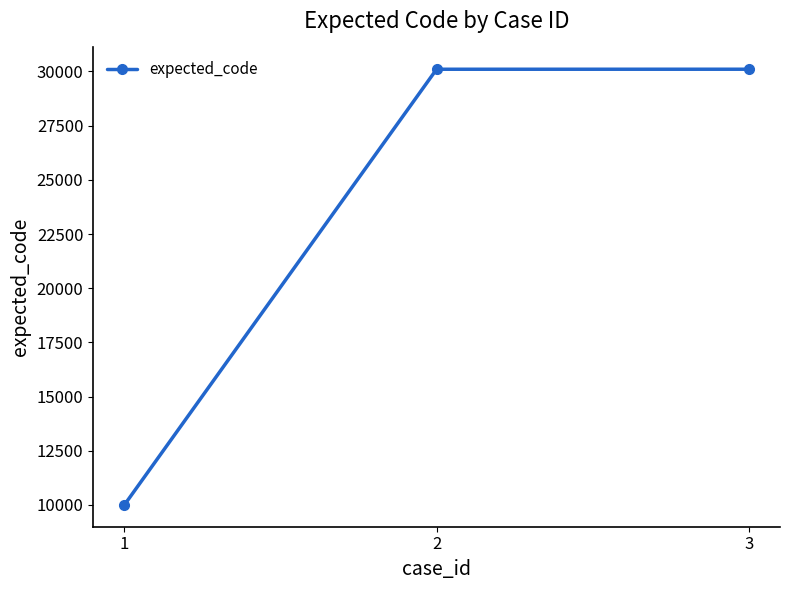

What is the difference between the maximum and minimum values?

20103